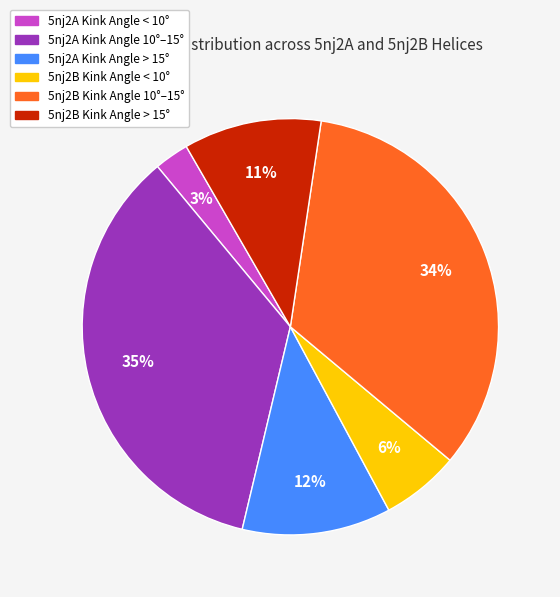

How many slices are in this pie chart?

6